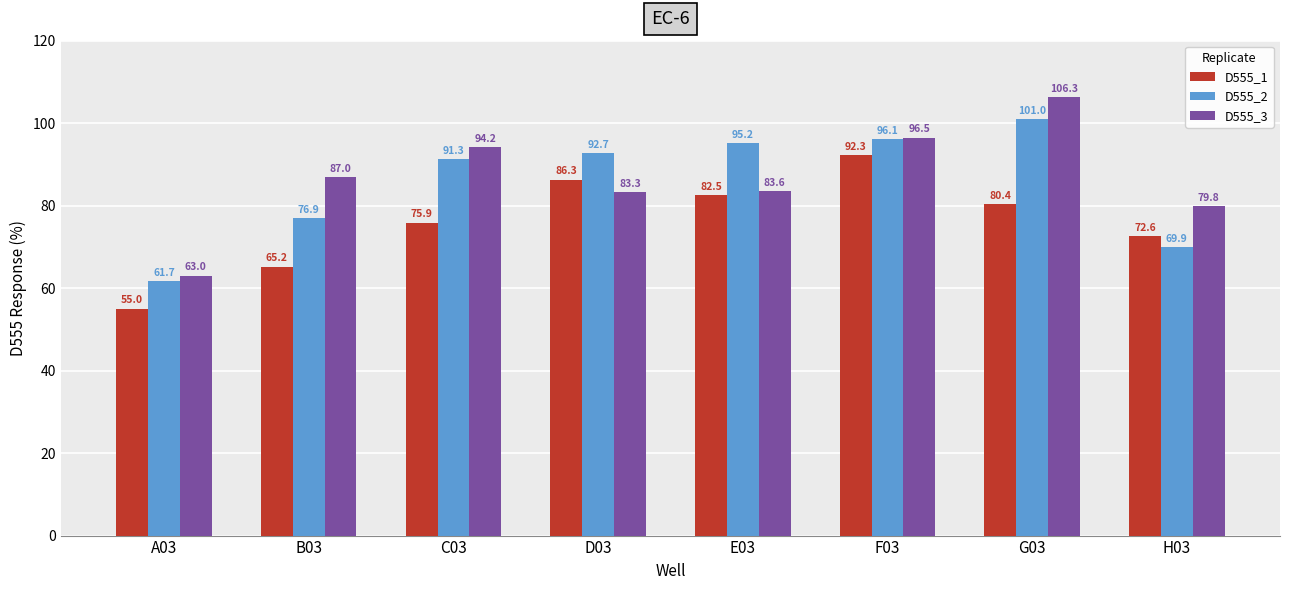

Read the D555_2 value at H03.

69.9